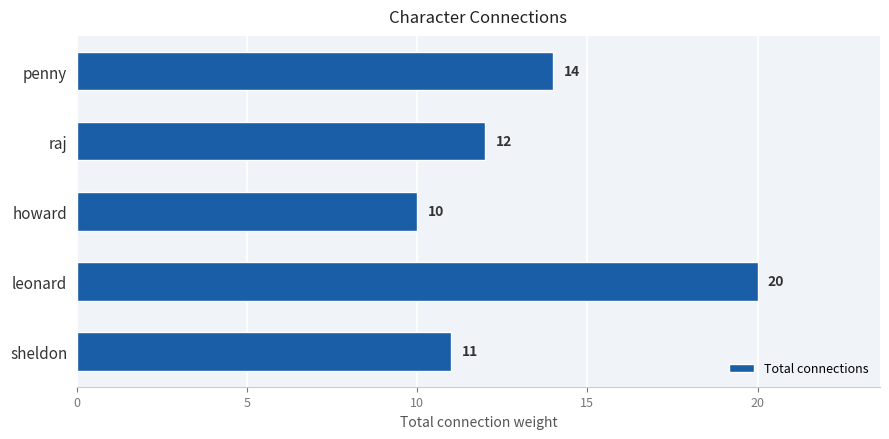

Does the chart contain stacked bars?

No